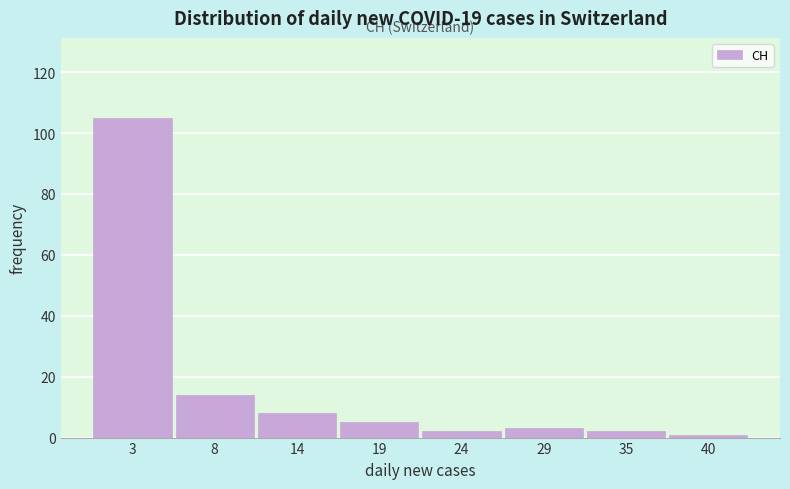

Reading left to right, what are all the values shown in this chart?

3=105	8=14	14=8	19=5	24=2	29=3	35=2	40=1